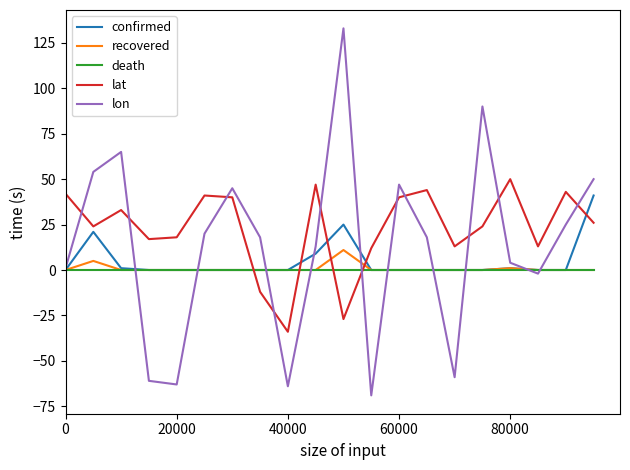

Which series has the largest total across all categories?

lat